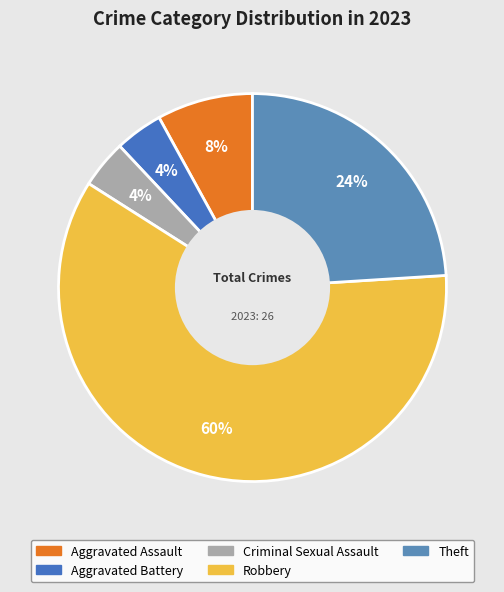

Rank the categories by value from lowest to highest.

Aggravated Battery, Criminal Sexual Assault, Aggravated Assault, Theft, Robbery